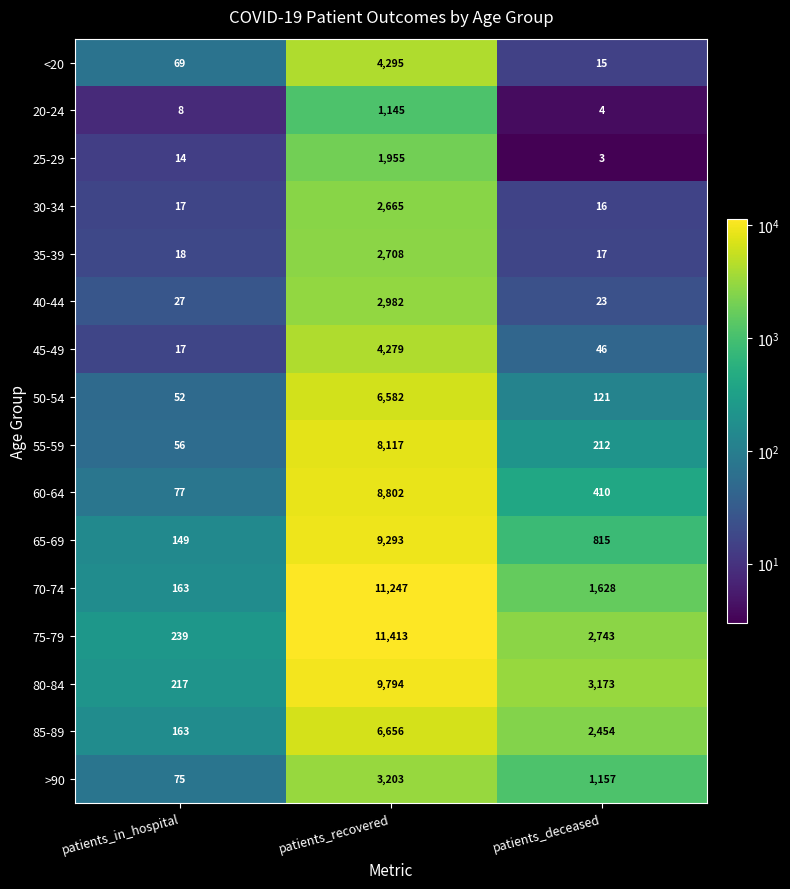

Count the number of categories in the chart.

3